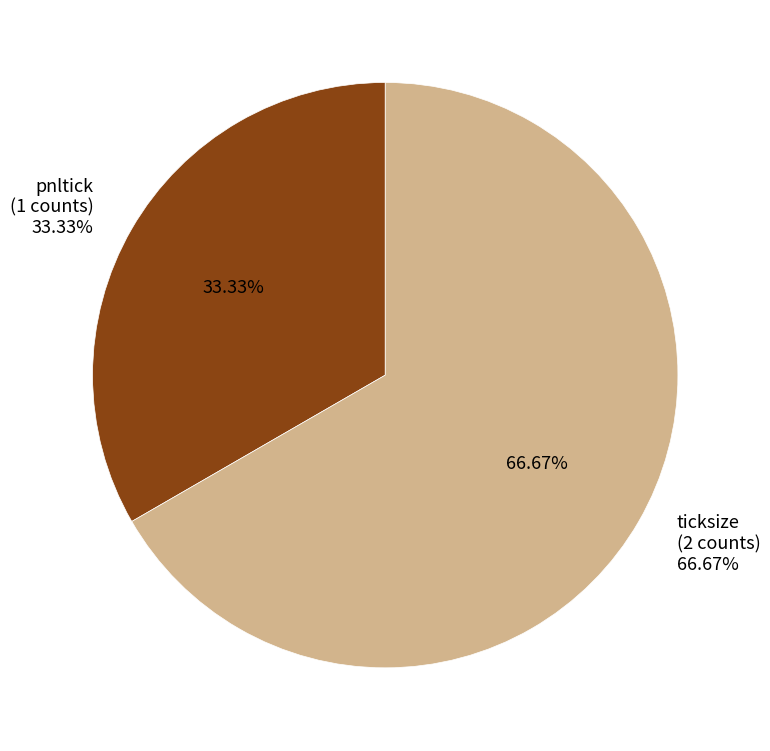

How much of the chart is everything except pnltick?

66.7%